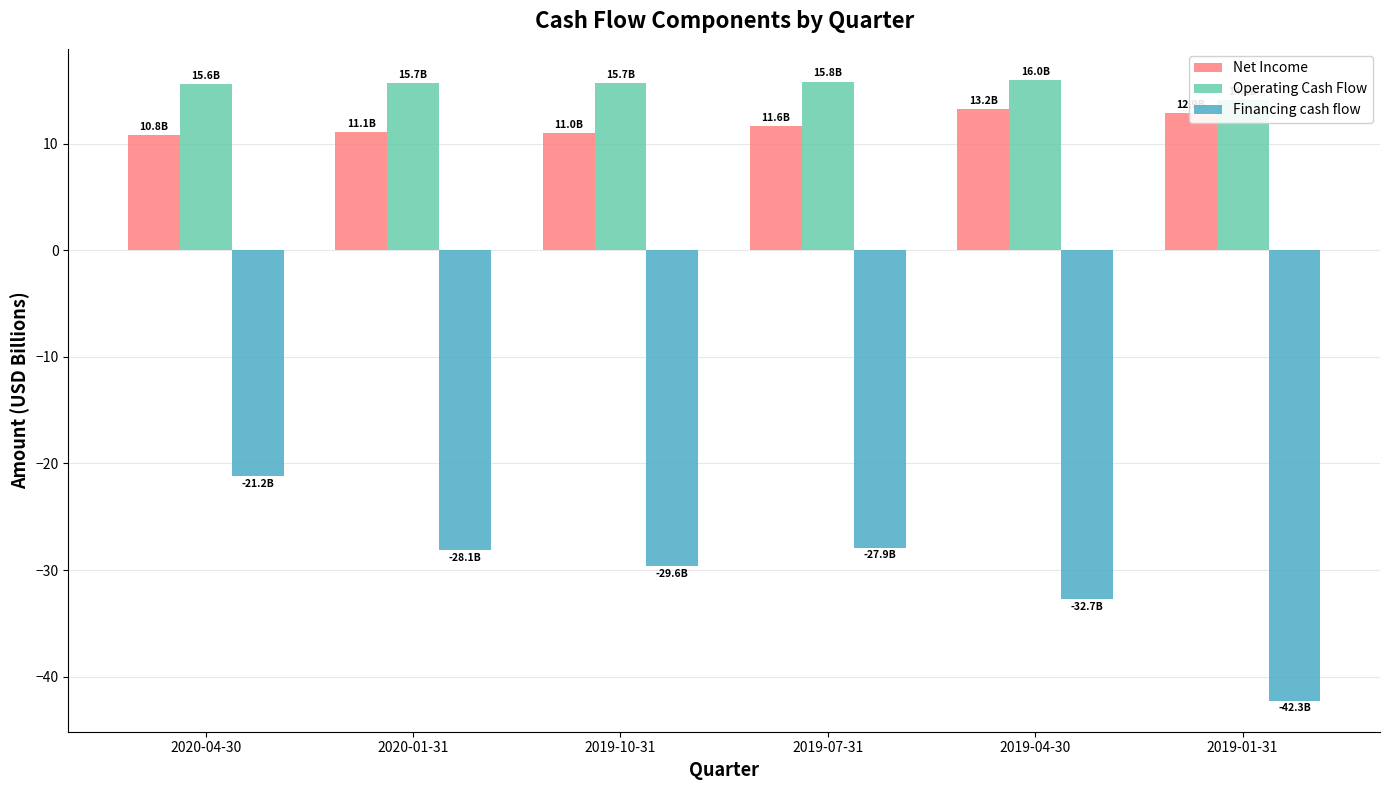

Reading left to right, list all the values displayed in this chart.

Net Income: 10.8	11.1	11.0	11.6	13.2	12.9
Operating Cash Flow: 15.6	15.7	15.7	15.8	16.0	14.1
Financing cash flow: -21.2	-28.1	-29.6	-27.9	-32.7	-42.3